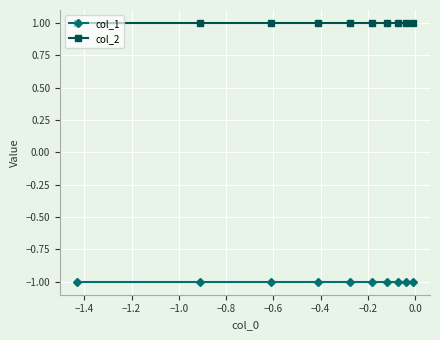

Reading left to right, what are all the values shown in this chart?

col_1: -1	-1	-1	-1	-1	-1	-1	-1	-1	-1
col_2: 1	1	1	1	1	1	1	1	1	1